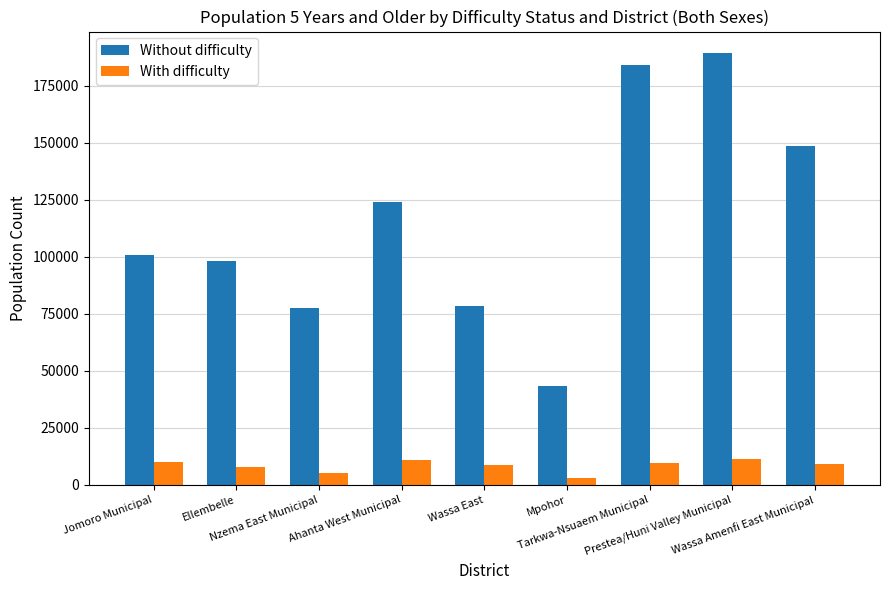

Rank the series by their maximum value, from highest to lowest.

Without difficulty, With difficulty